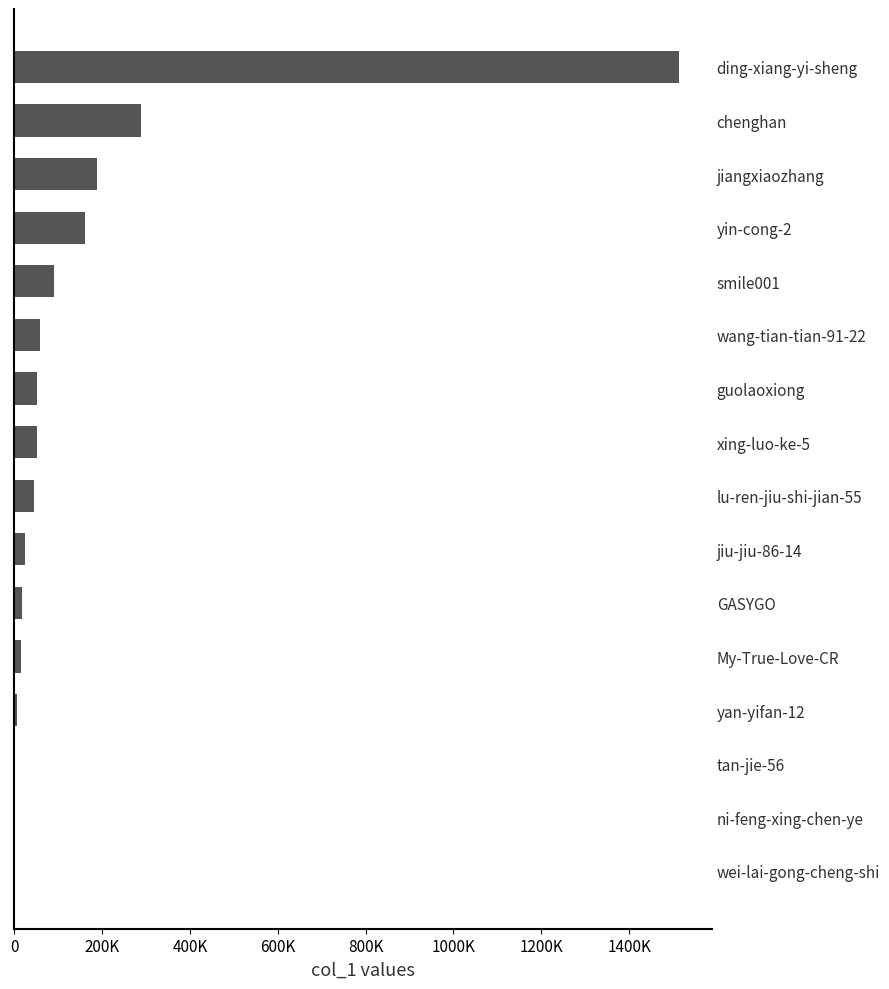

How many data points are less than 51719?

8